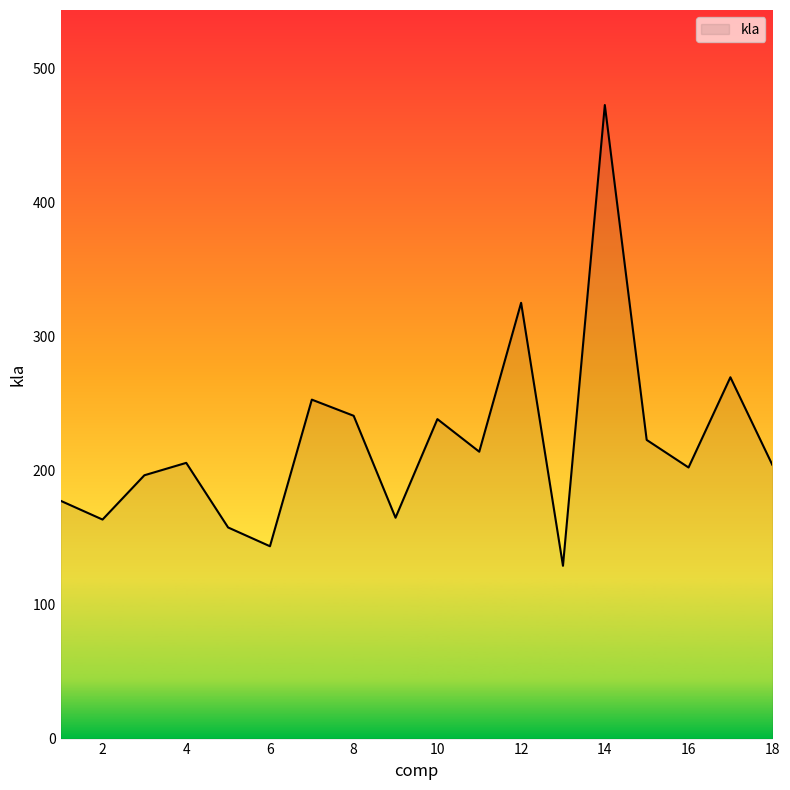

What is the difference between the maximum and minimum values?

343.9